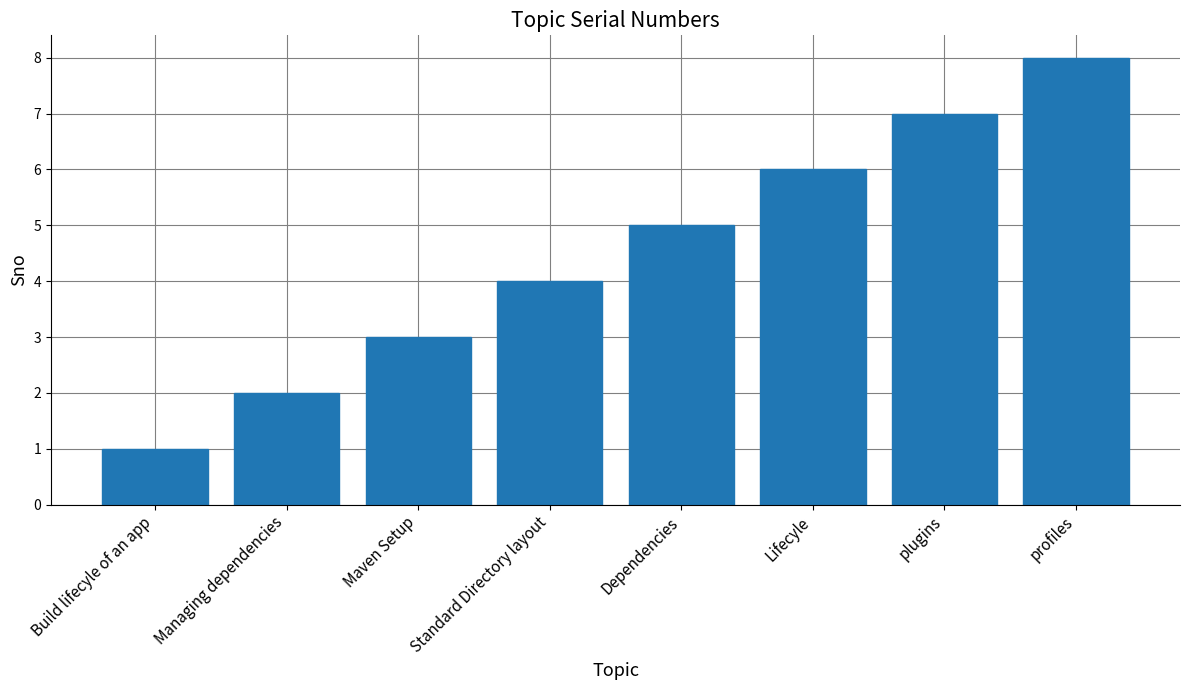

What position from the left is Maven Setup?

3